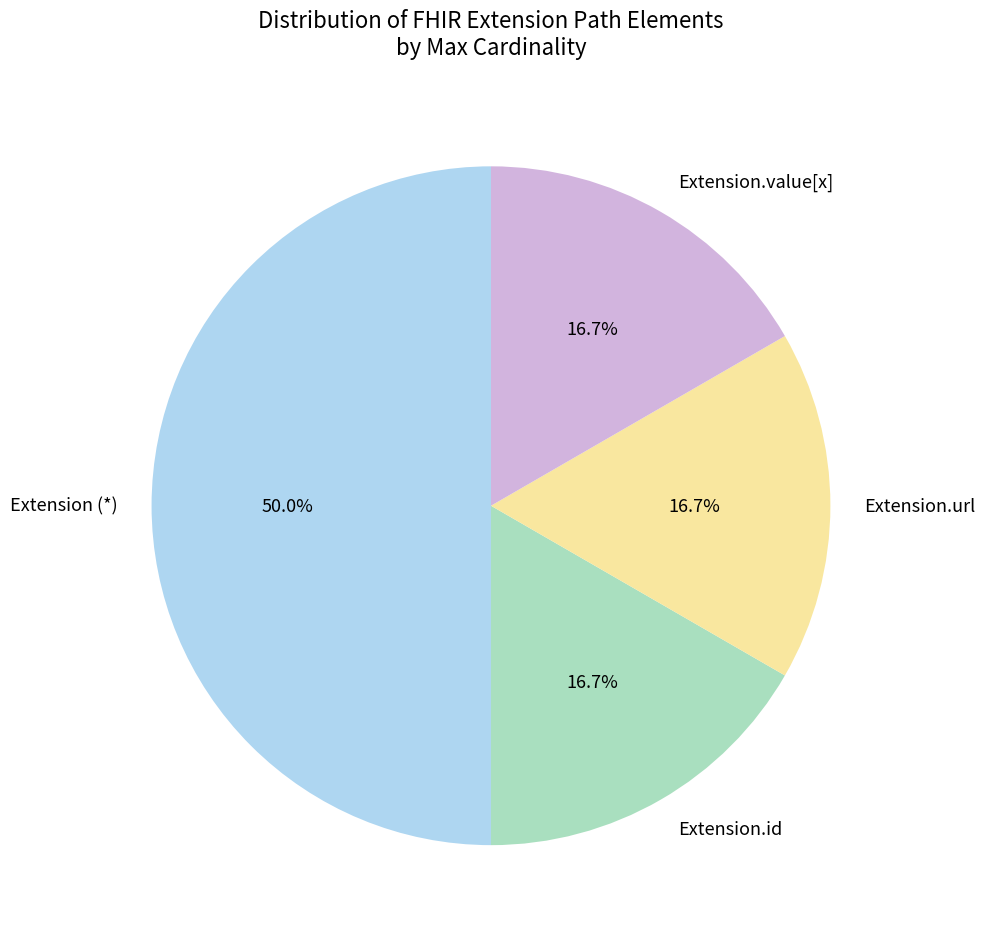

Does Extension.value[x] account for over 50% of the chart?

No